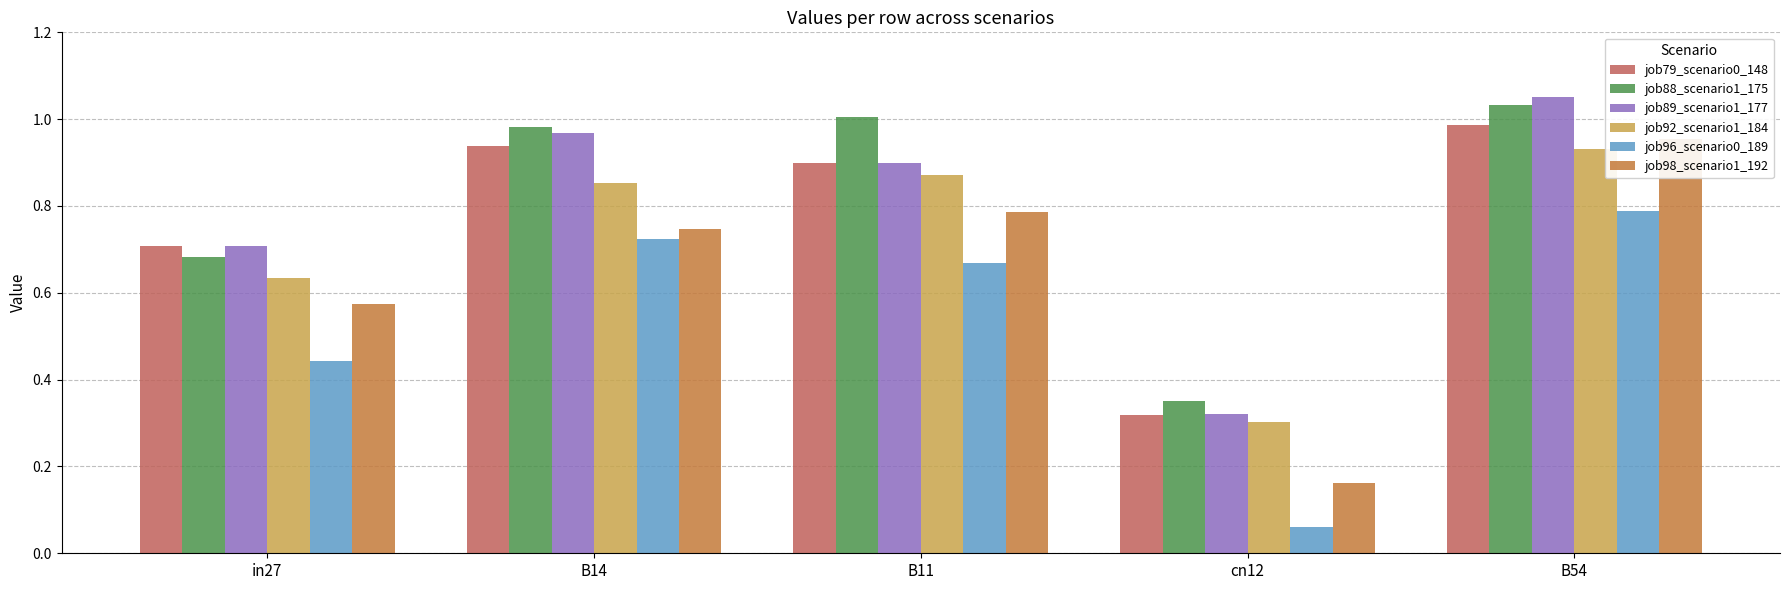

Rank the series at B11 from highest to lowest value.

job88_scenario1_175, job79_scenario0_148, job89_scenario1_177, job92_scenario1_184, job98_scenario1_192, job96_scenario0_189